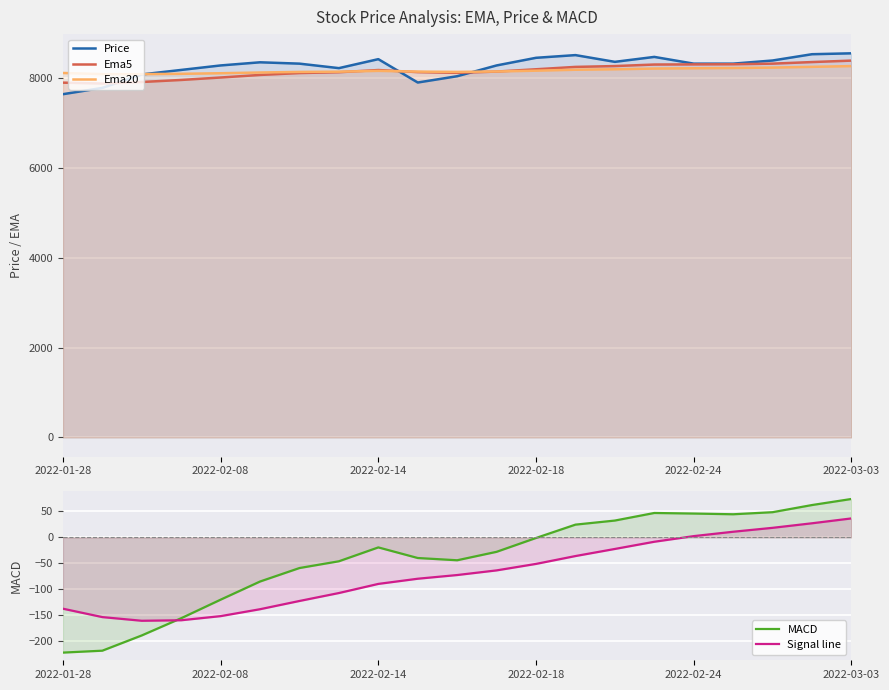

What is the value of the Signal line point at the 21st from the left?

36.5